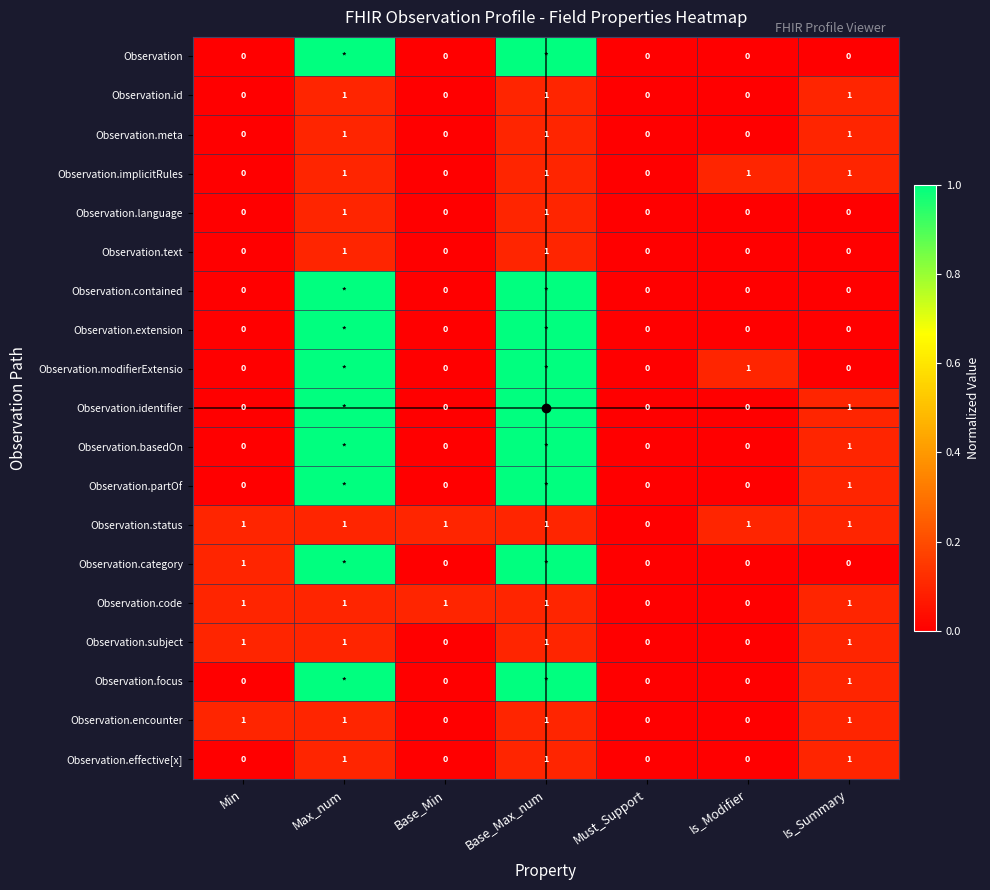

What is the total value across all series at Min?

5